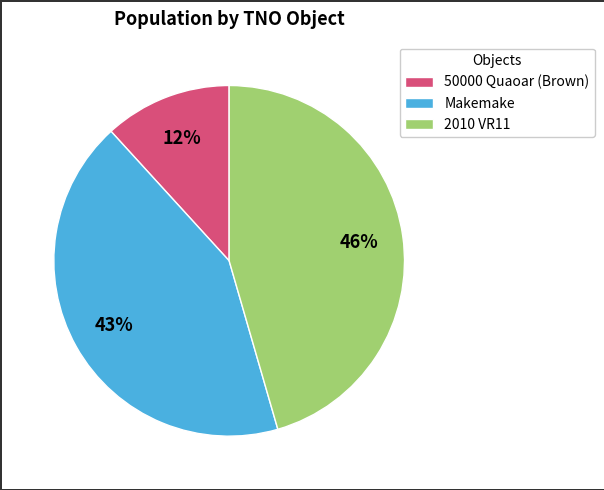

How many segments does this pie chart have?

3